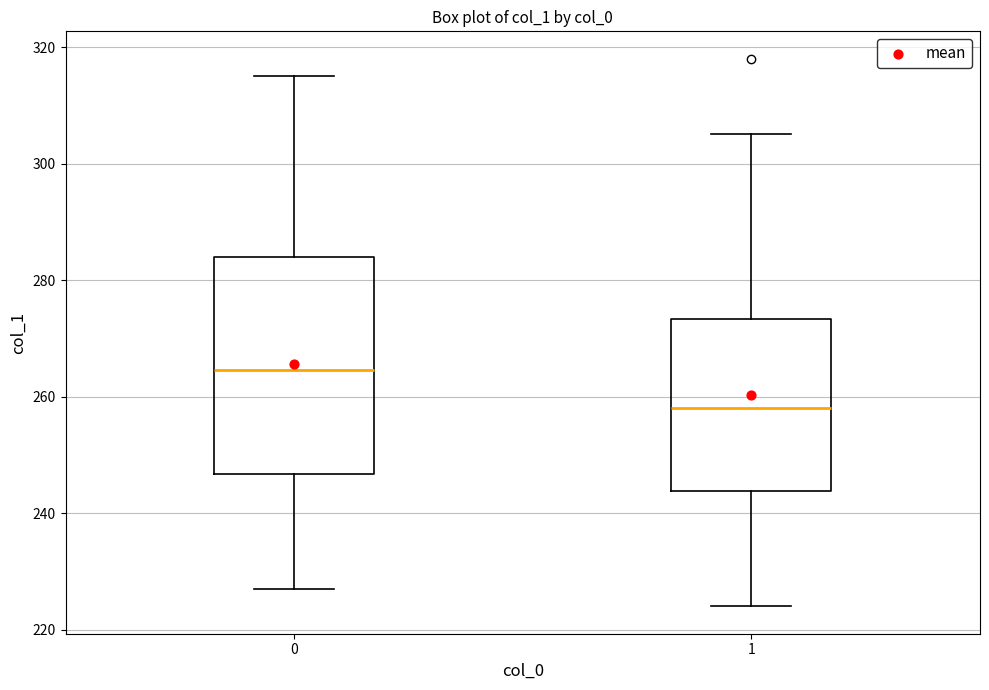

Reading left to right, transcribe this box plot: for each box, give where its median line is, the range the box spans, and where its two whiskers end, as read against the y-axis. The values are not printed on the chart, so give them approximately, as read against the axis.

0: median 264, box 246 to 284, whiskers 228 to 316
1: median 258, box 244 to 274, whiskers 224 to 306